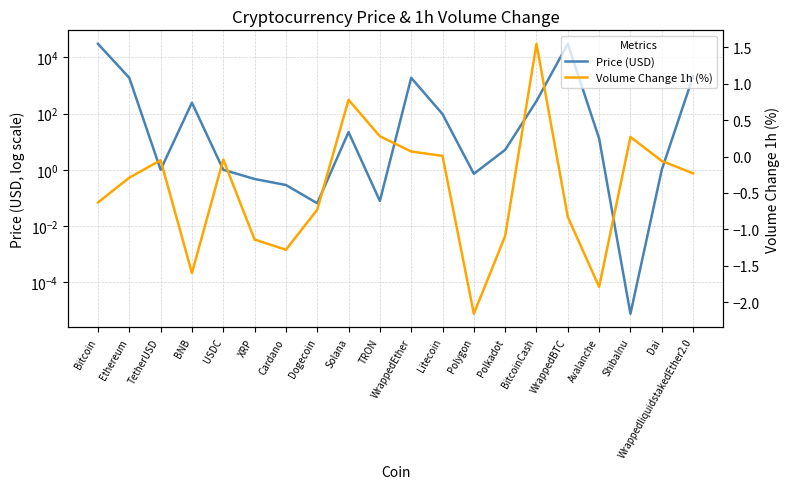

Does the chart have visible grid lines?

Yes